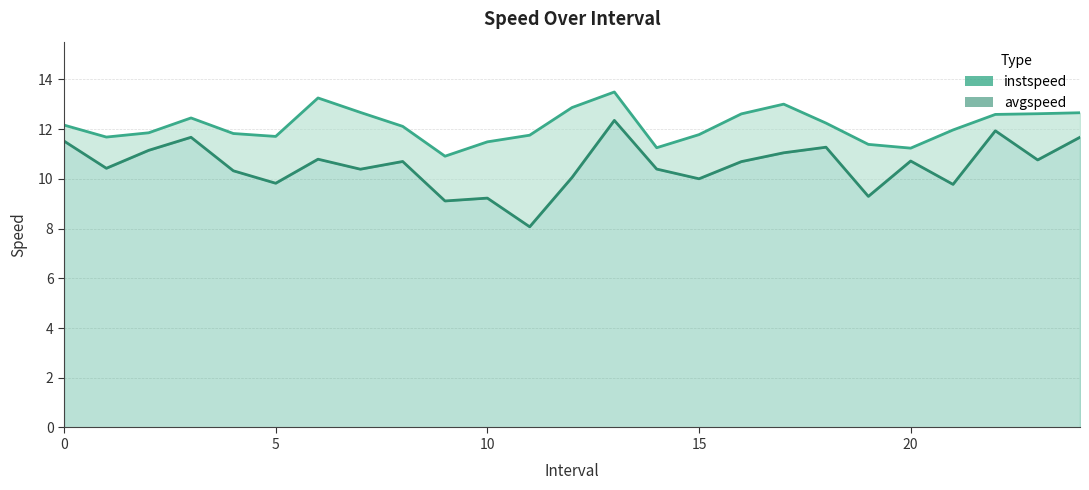

Which series changed the most between 7 and 19?

instspeed